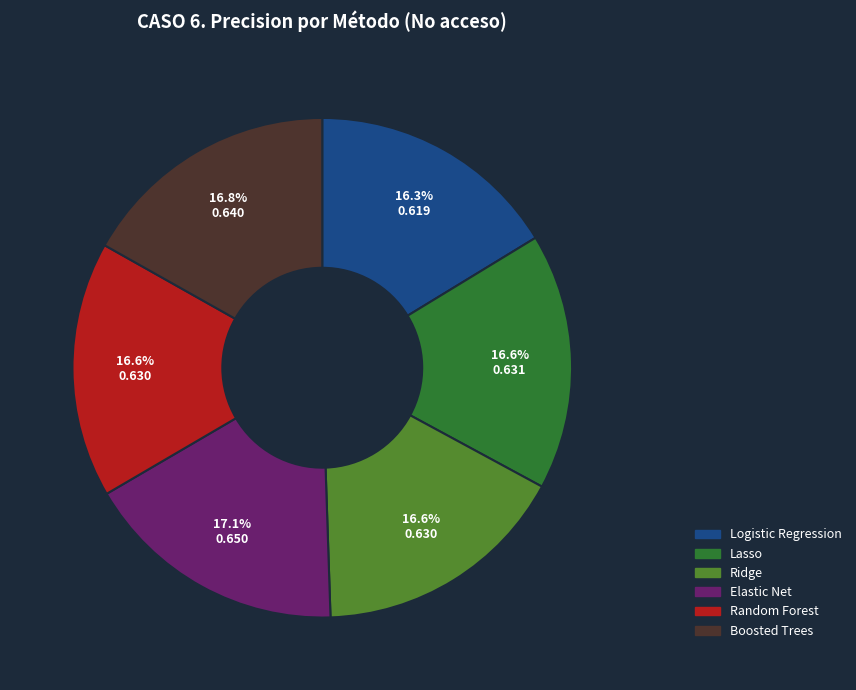

The Lasso slice represents 4% of the pie. True or false?

False